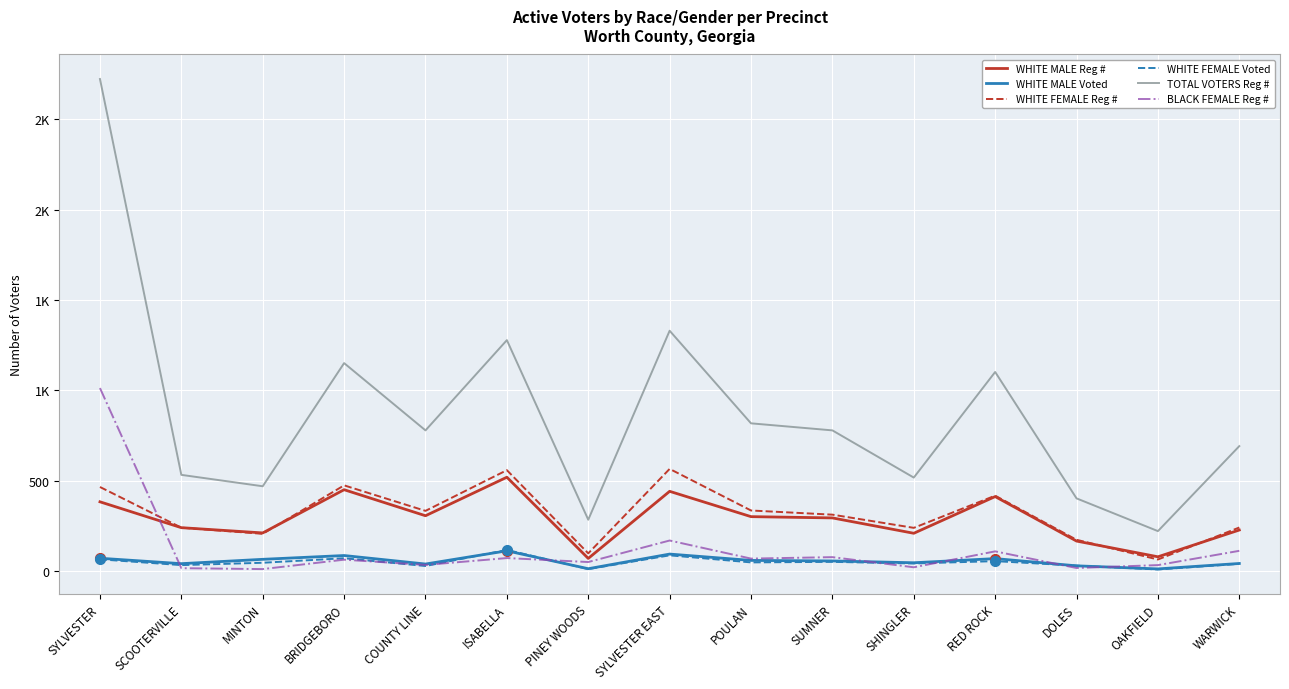

Does the chart display data point markers on the line(s)?

No